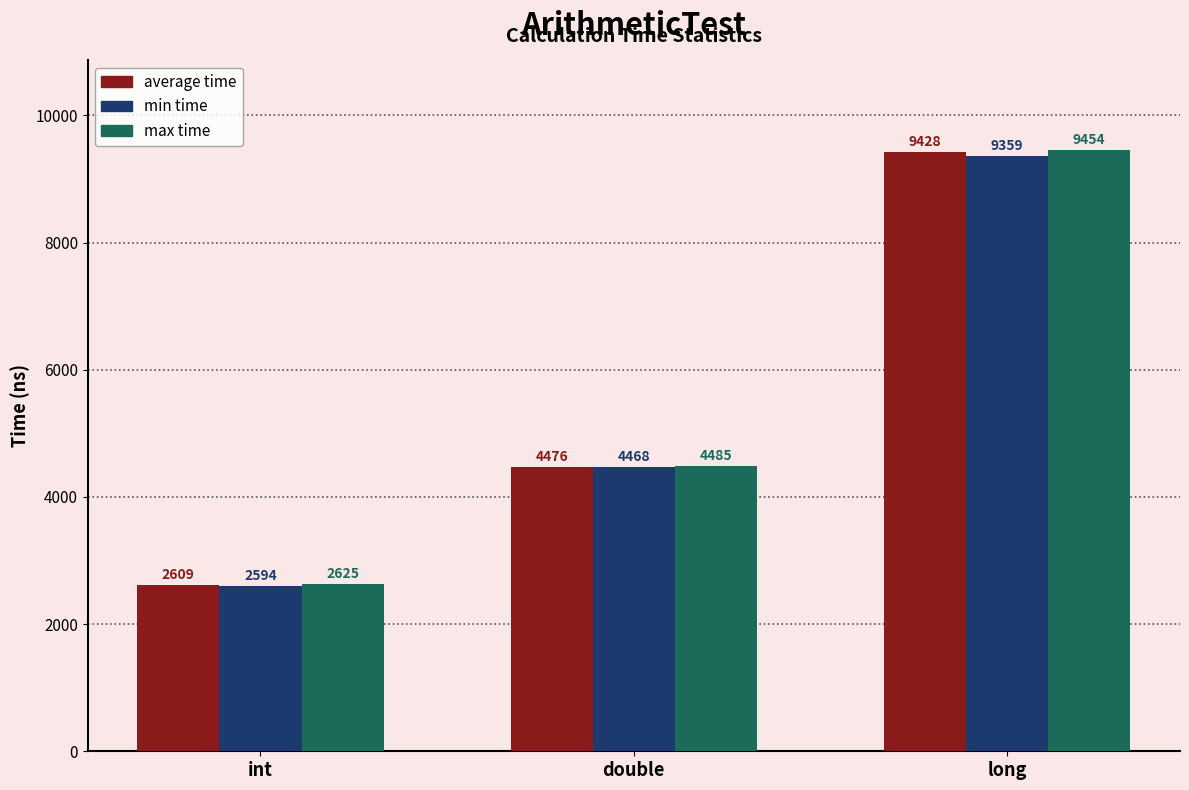

Which series has the largest range (max minus min)?

max time